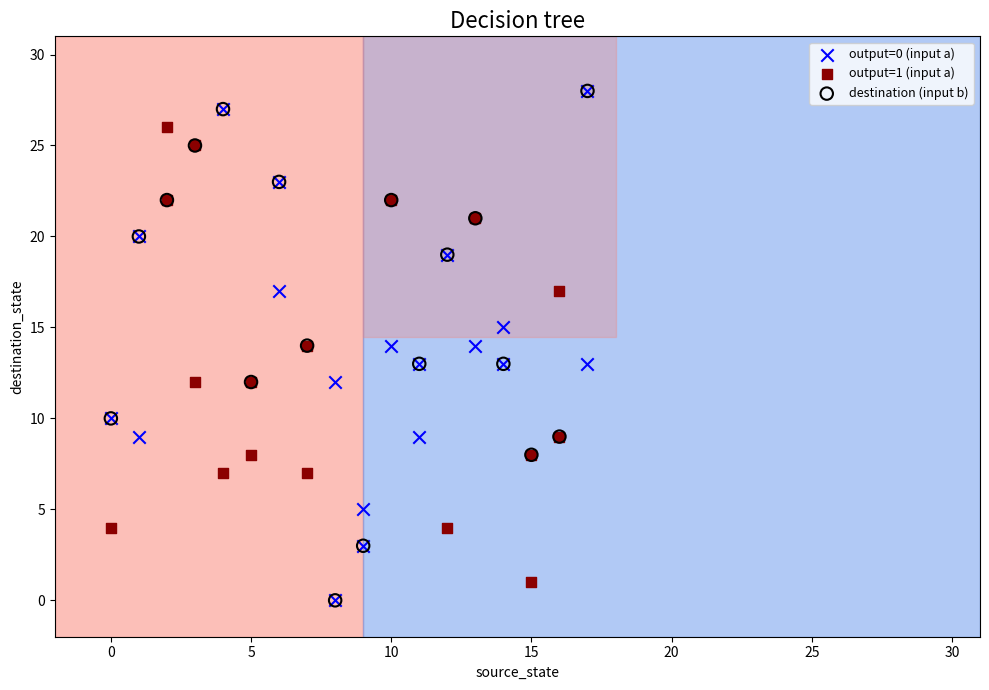

What are all the series names shown in the legend?

output=0 (input a), output=1 (input a), destination (input b)